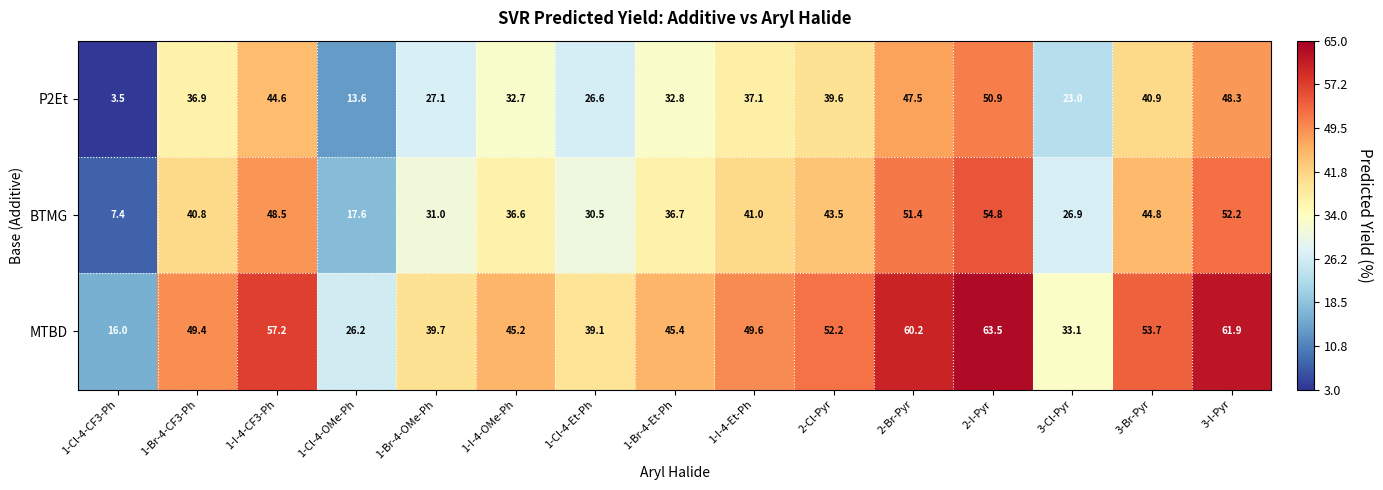

How many data points in P2Et are above 36?

8